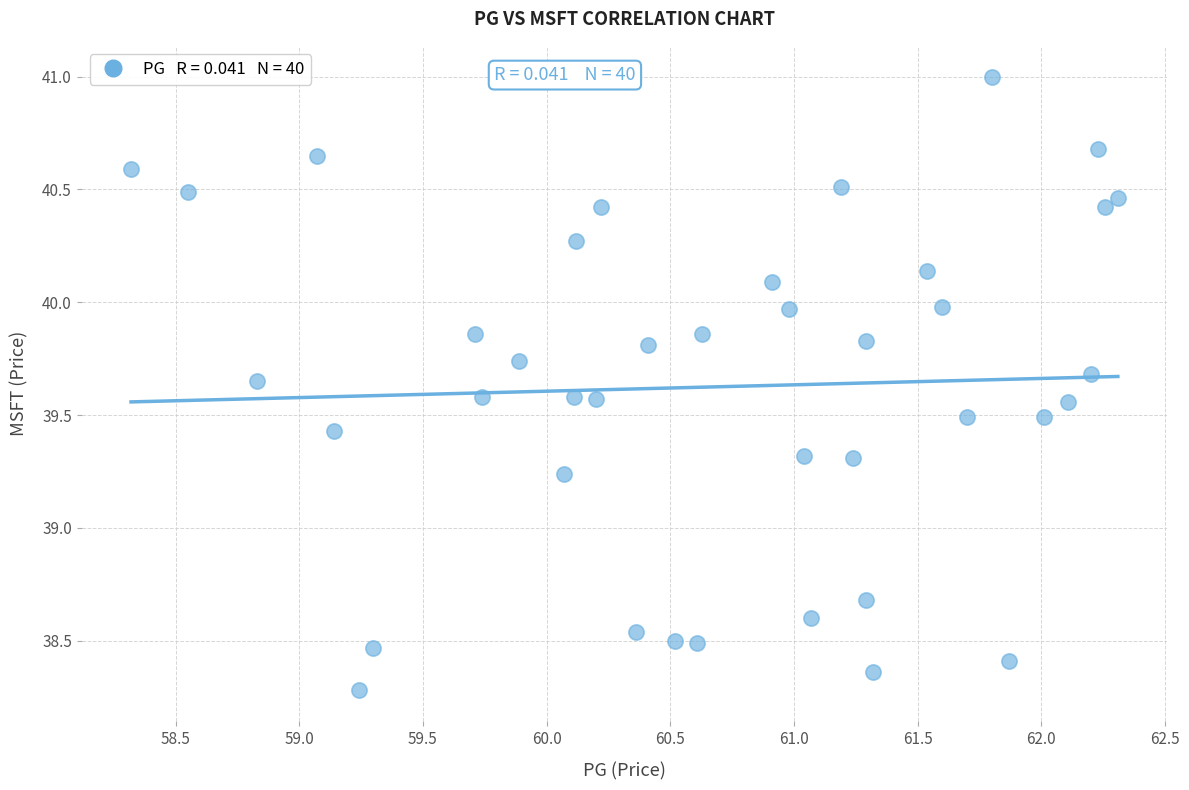

What is the range of Y values (max minus min)?

2.7